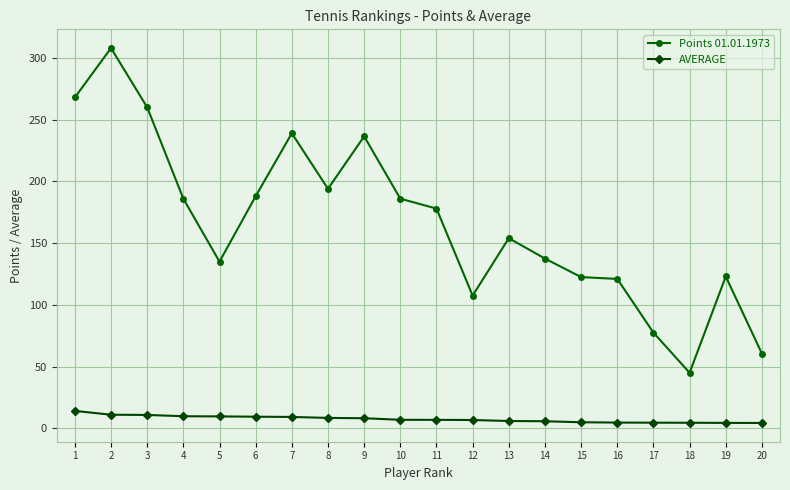

What is the sum of all AVERAGE values?

150.0